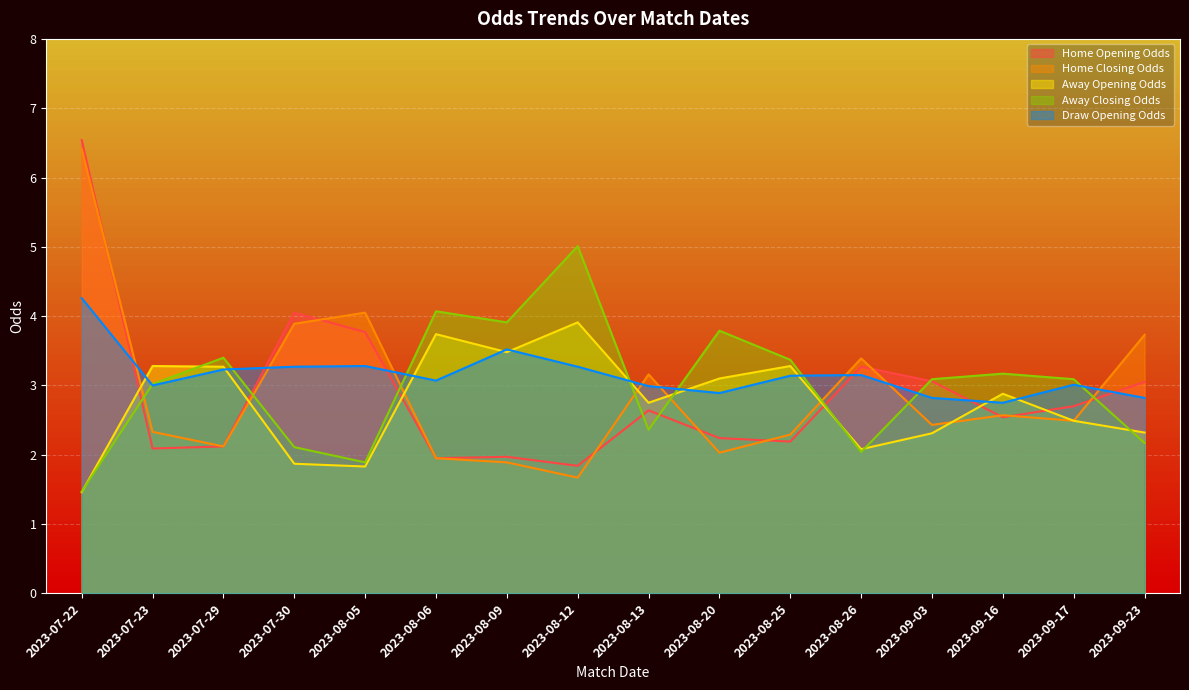

What is the difference between the Home Closing Odds values at 2023-07-22 and 2023-09-03?

4.0